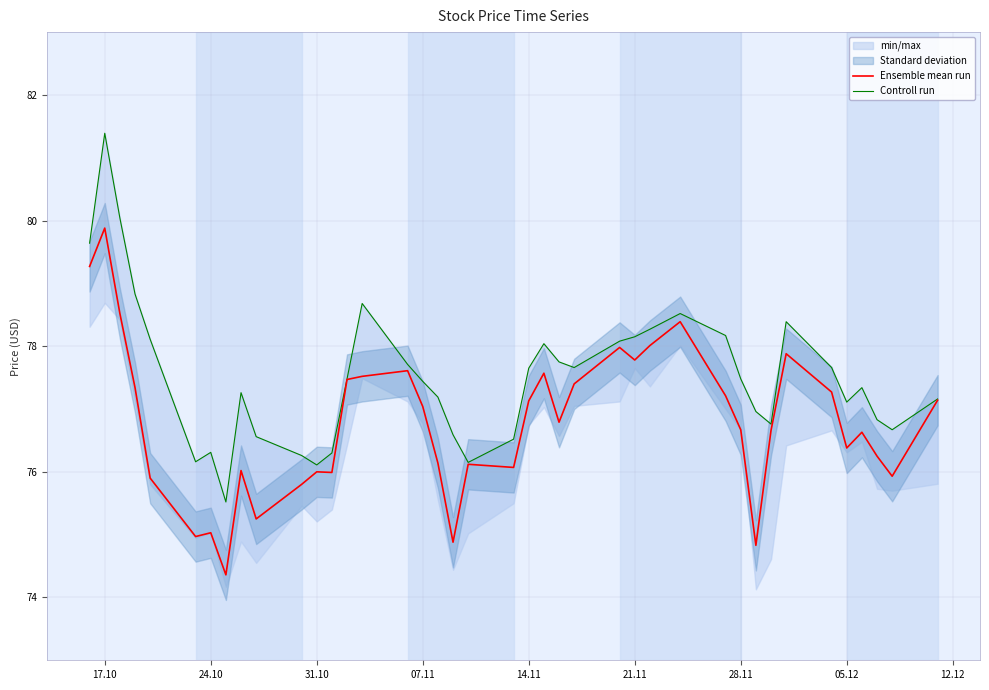

What is the value of the Controll run point at the 7th from the left?

76.3